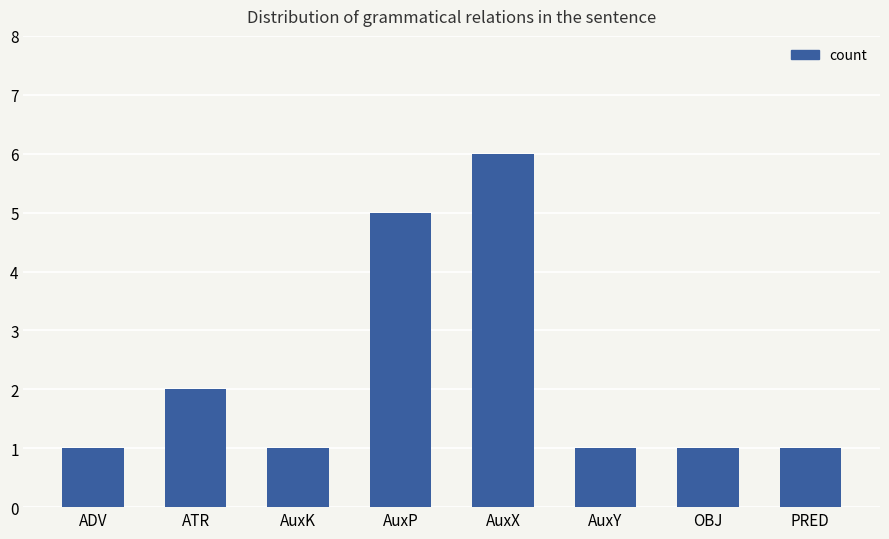

How many data points does each series have?

8